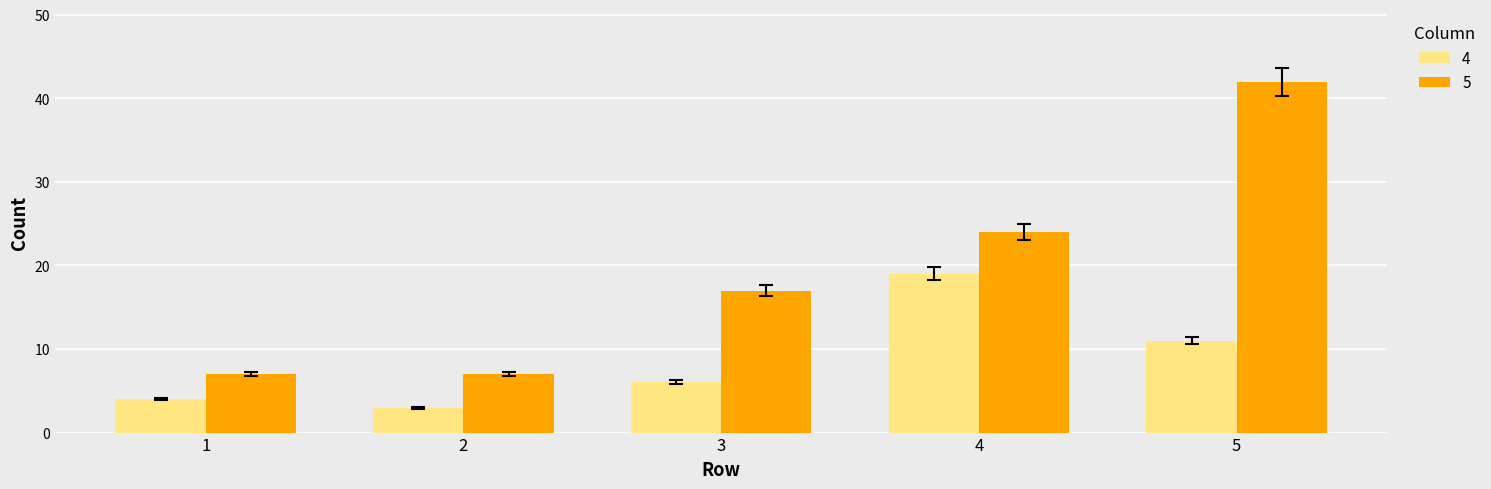

The 4 series shows 12 at 4. True or false?

False